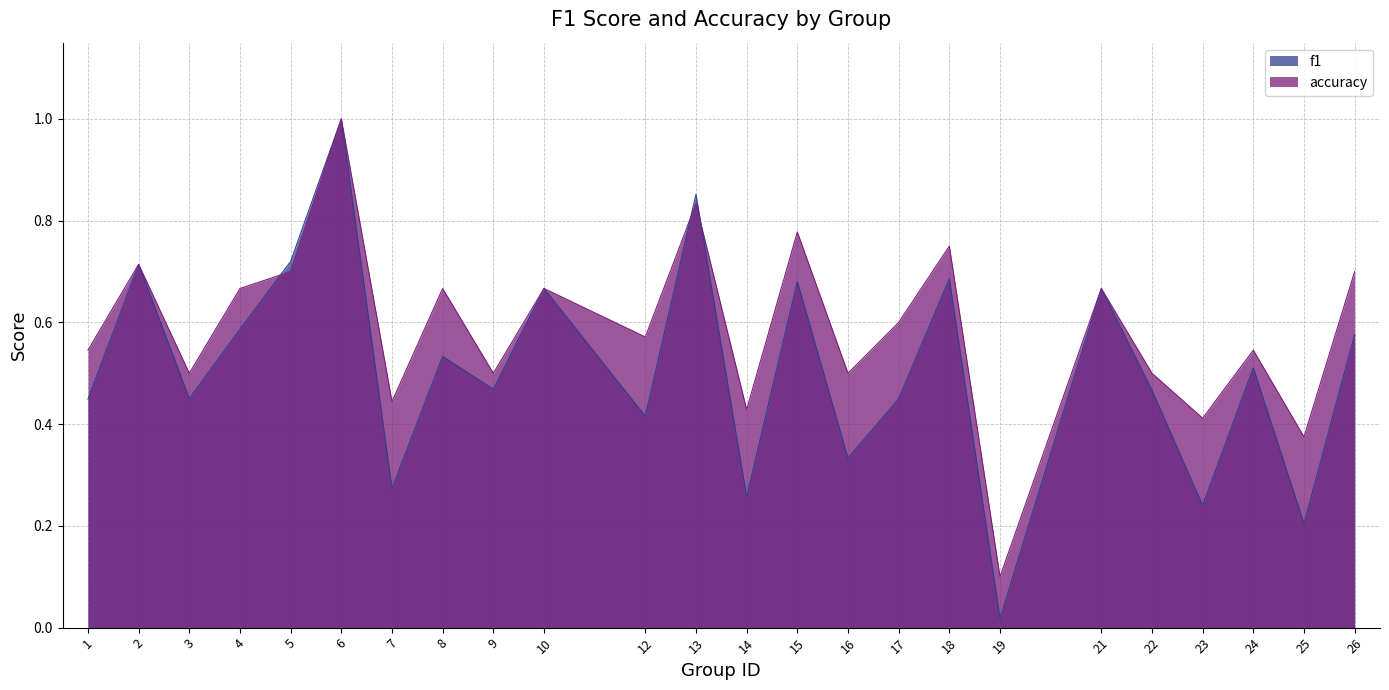

At which category does accuracy reach its first local peak?

2